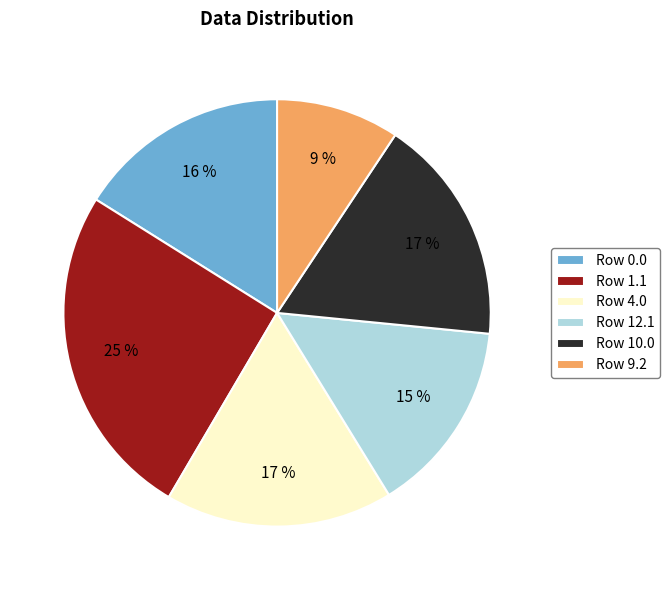

Is it true that Row 0.0 is 21% of the pie?

False